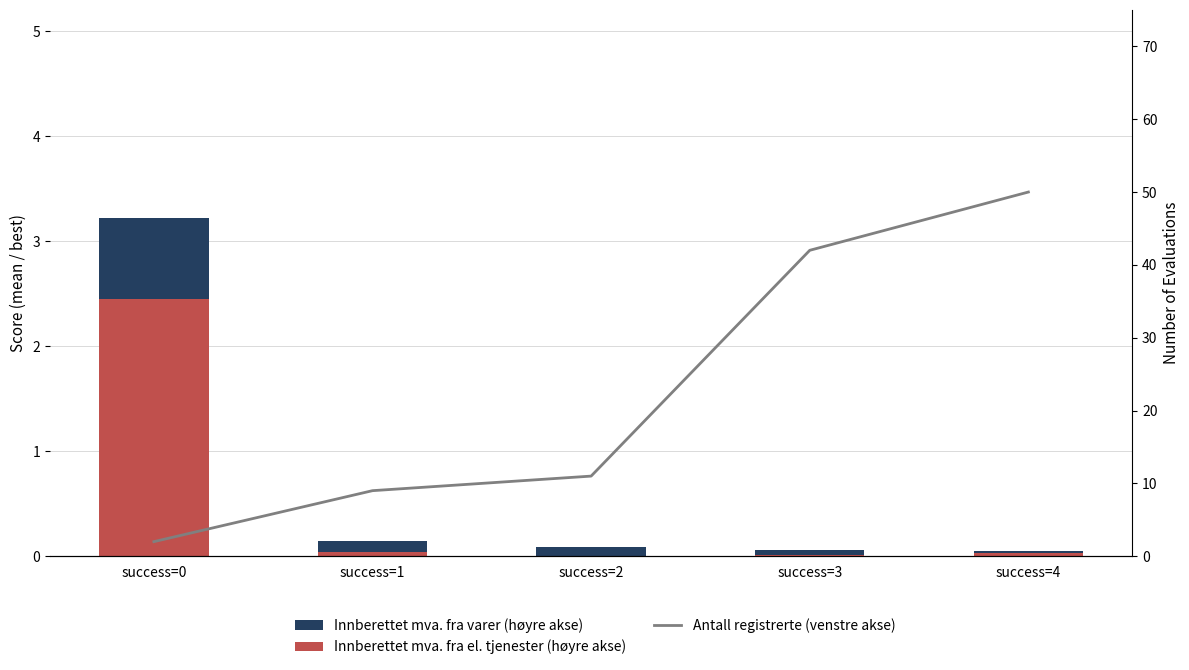

Rank the categories by Innberettet mva. fra varer (høyre akse) value from highest to lowest.

success=0, success=1, success=2, success=3, success=4